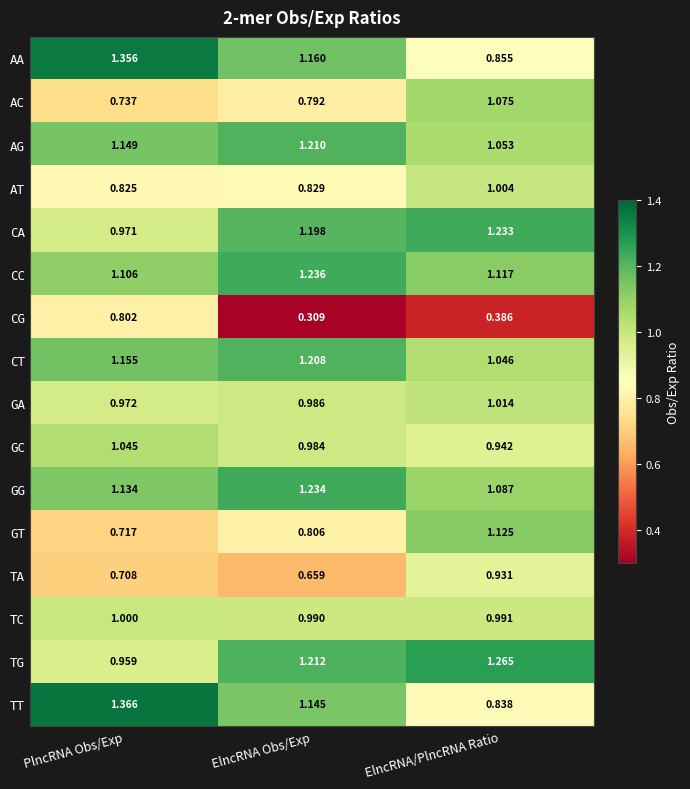

At which label does GA reach its peak?

ElncRNA/PlncRNA Ratio